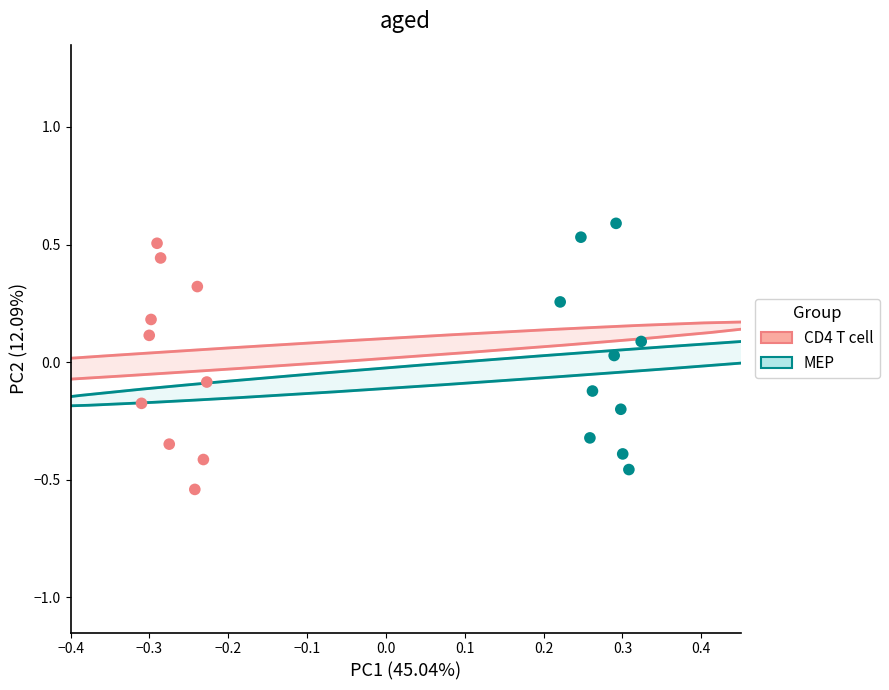

Which series has the widest spread of Y values?

MEP